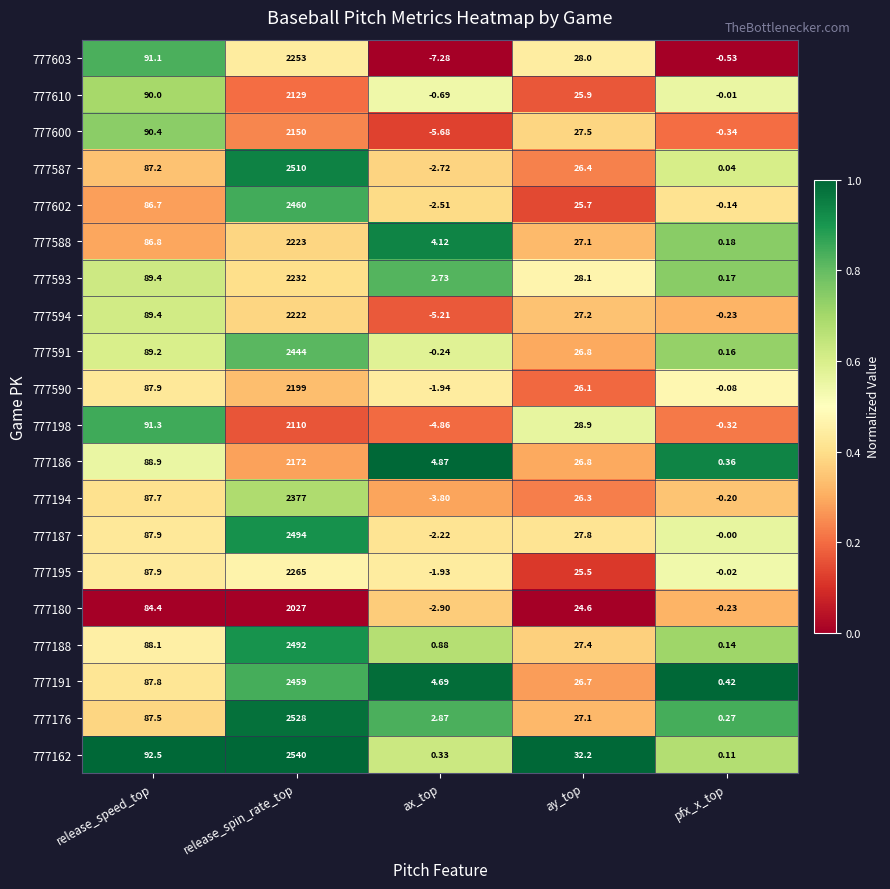

Where is 777194 nearest to the value 1186?

release_speed_top